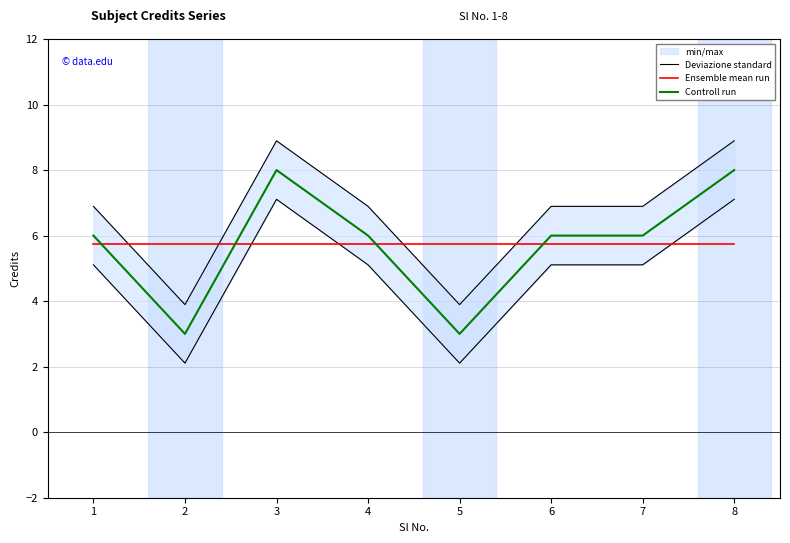

True or false: Ensemble mean run and Controll run cross at least once.

True